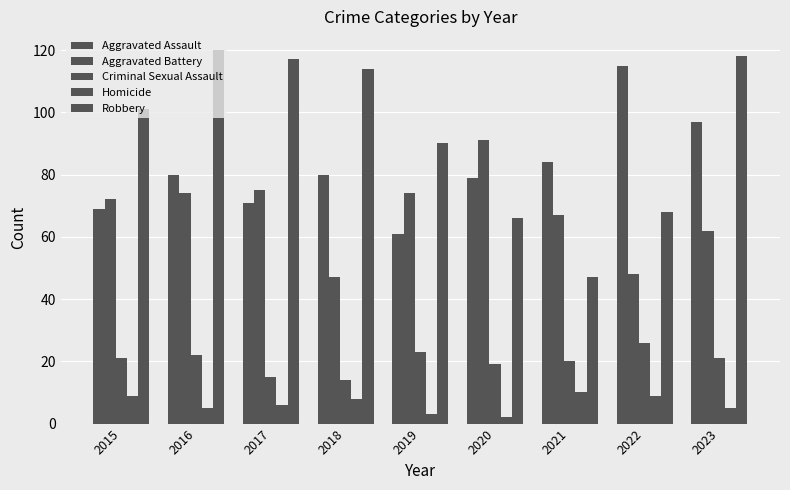

Rank the series by their maximum value, from highest to lowest.

Robbery, Aggravated Assault, Aggravated Battery, Criminal Sexual Assault, Homicide